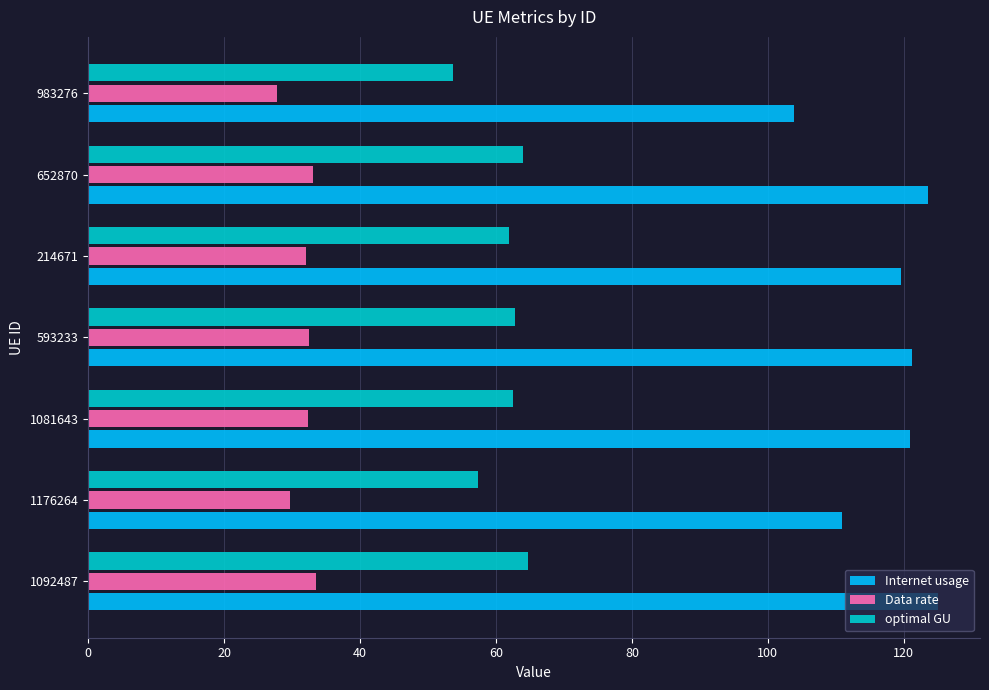

How many categories are shown in the chart?

7